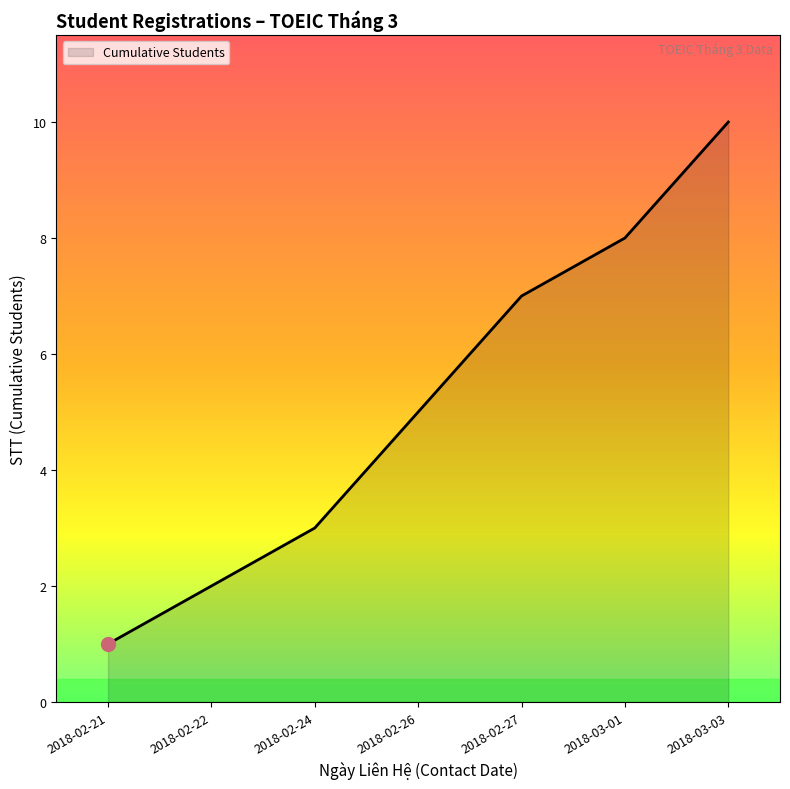

Which label corresponds to the smallest value in the chart?

2018-02-21